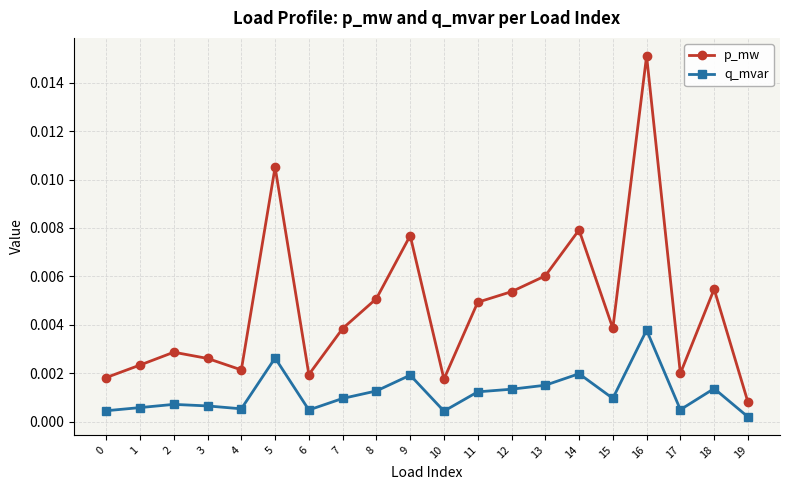

How many series are shown in this chart?

2